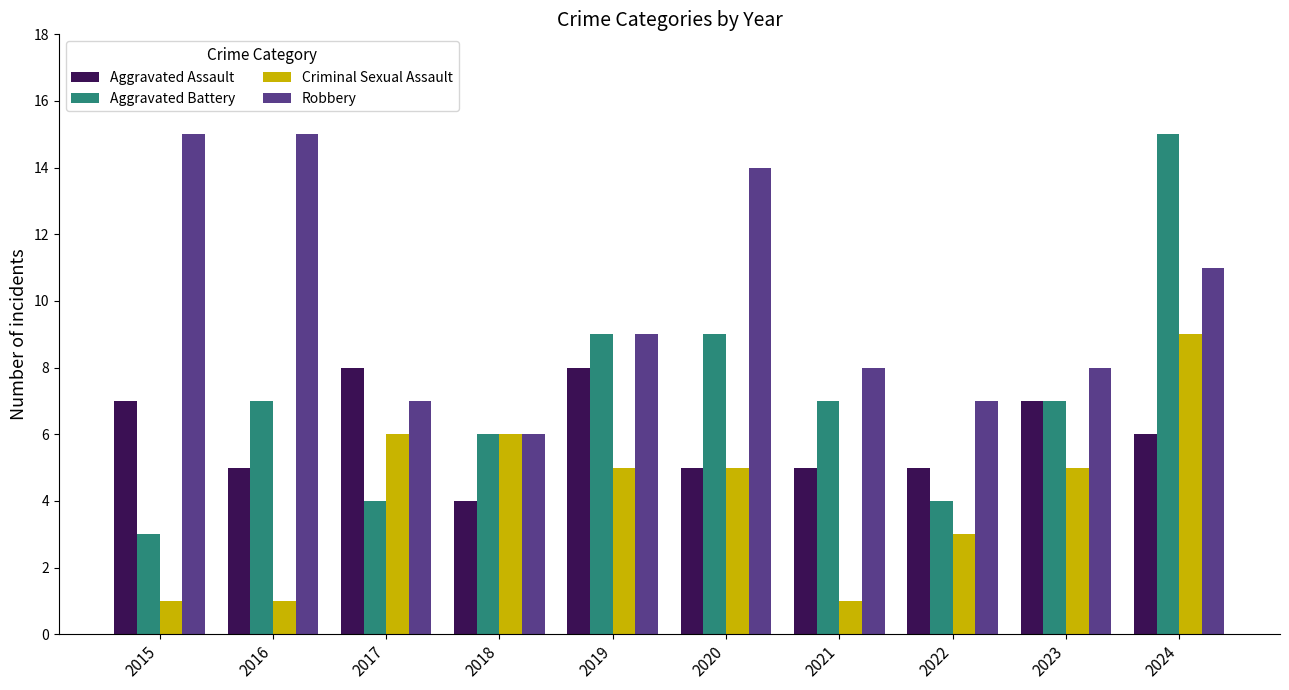

How many data points in Aggravated Assault are less than 6?

5